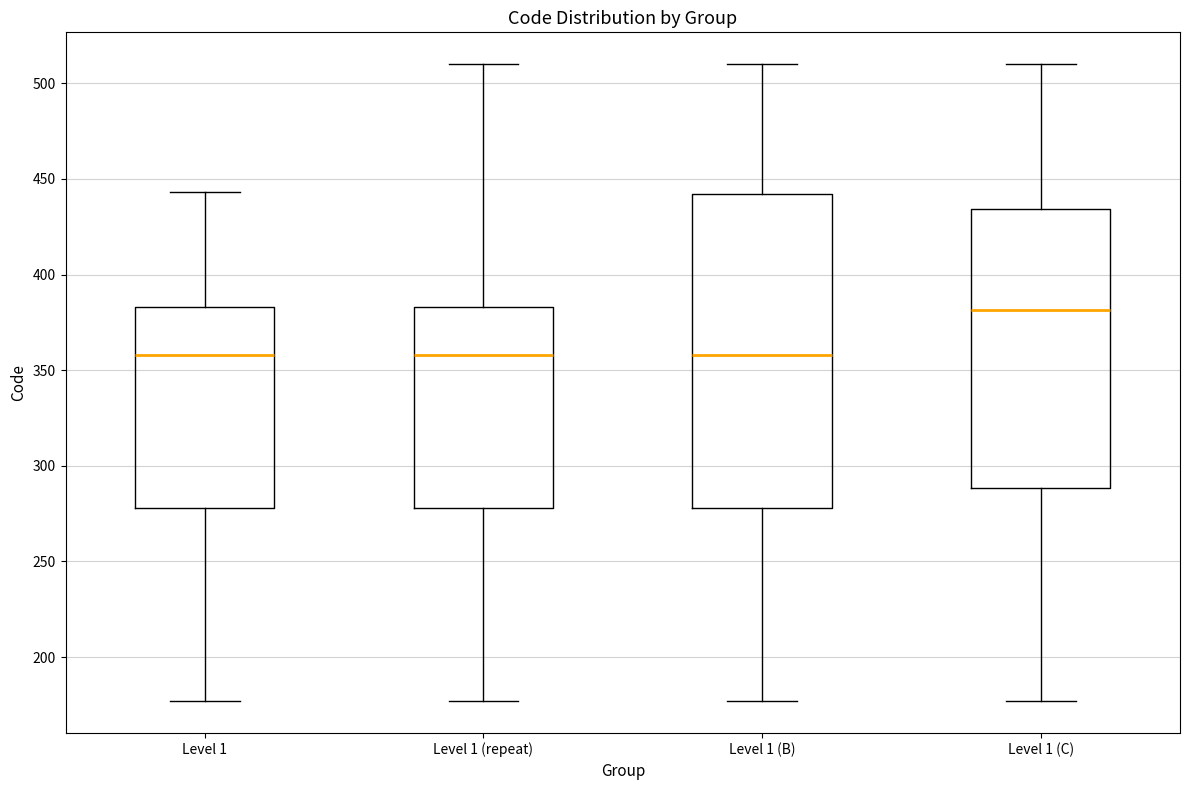

Reading left to right, read every box against the y-axis: the position of its median line, the range the box covers, and the ends of its whiskers. The values are not printed on the chart, so give them approximately, as read against the axis.

Level 1: median 360, box 280 to 385, whiskers 175 to 445
Level 1 (repeat): median 360, box 280 to 385, whiskers 175 to 510
Level 1 (B): median 360, box 280 to 440, whiskers 175 to 510
Level 1 (C): median 380, box 290 to 435, whiskers 175 to 510